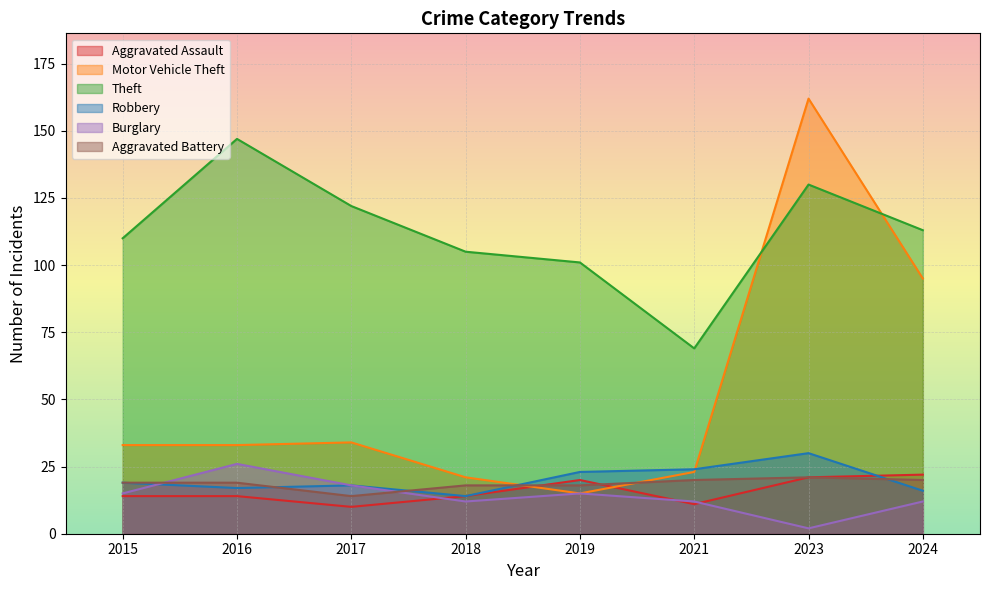

What is the minimum value shown in the chart?

2